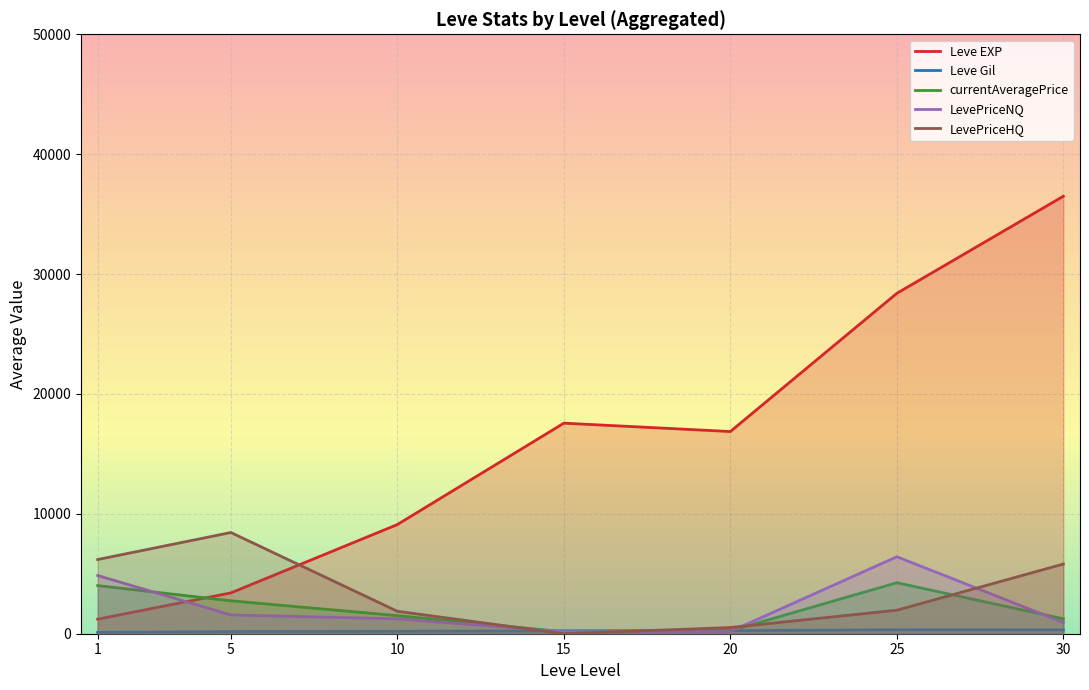

Is it true that LevePriceHQ equals 1961.5 at 25?

True